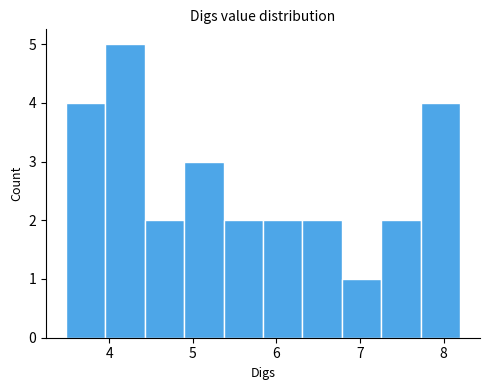

Which range on the x-axis has the tallest bar?

4.0 to 4.4